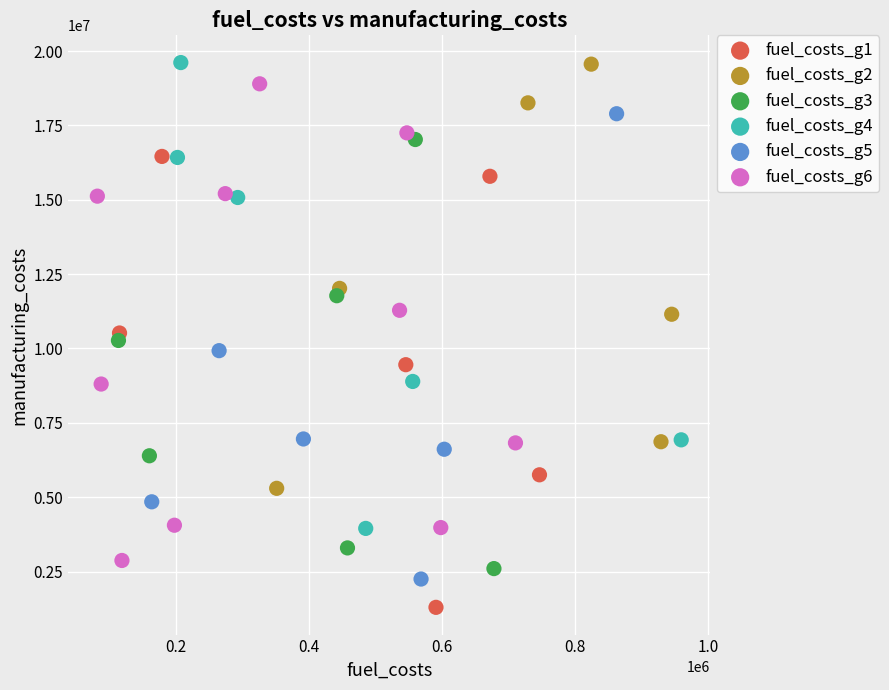

Which series contains the lowest Y value?

fuel_costs_g1